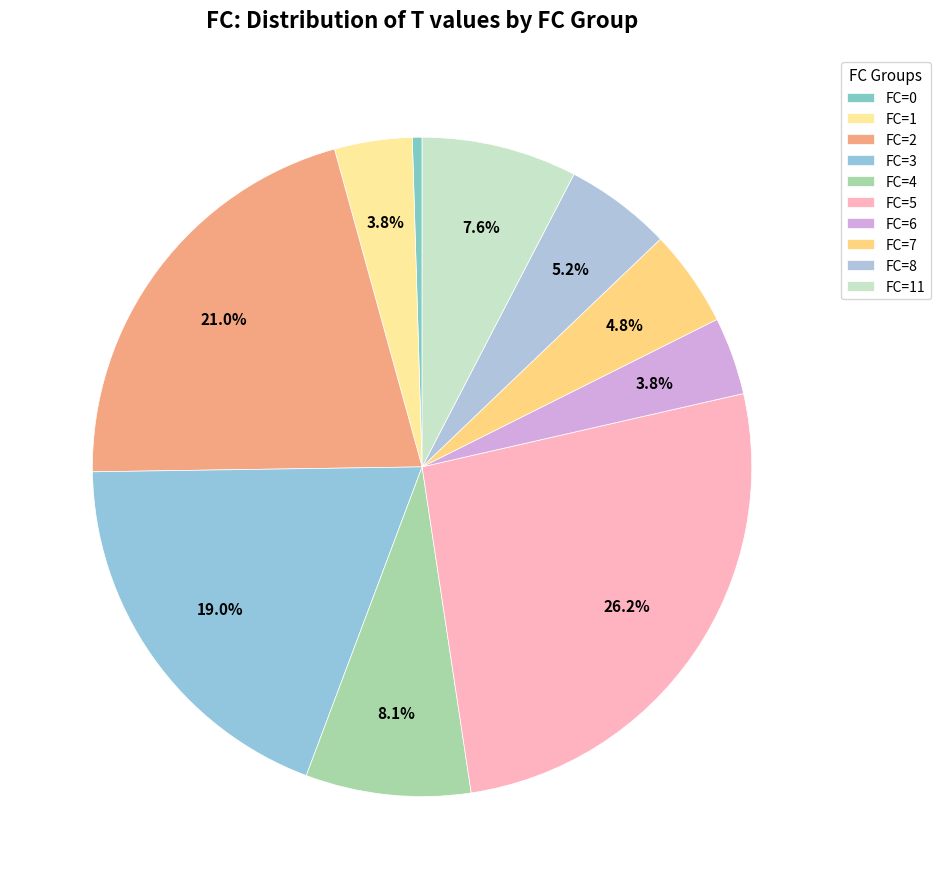

Count the number of slices in the pie.

10